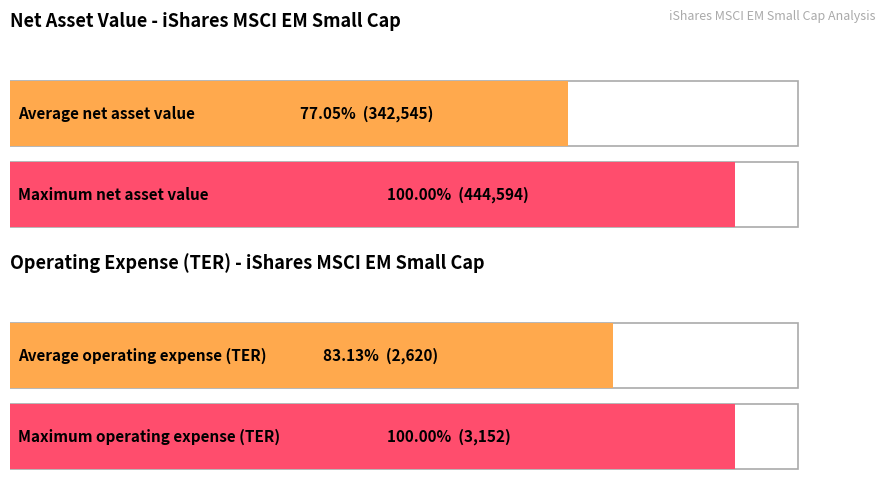

The Net asset value einde boekjaar series shows 221403 at 2017. True or false?

False